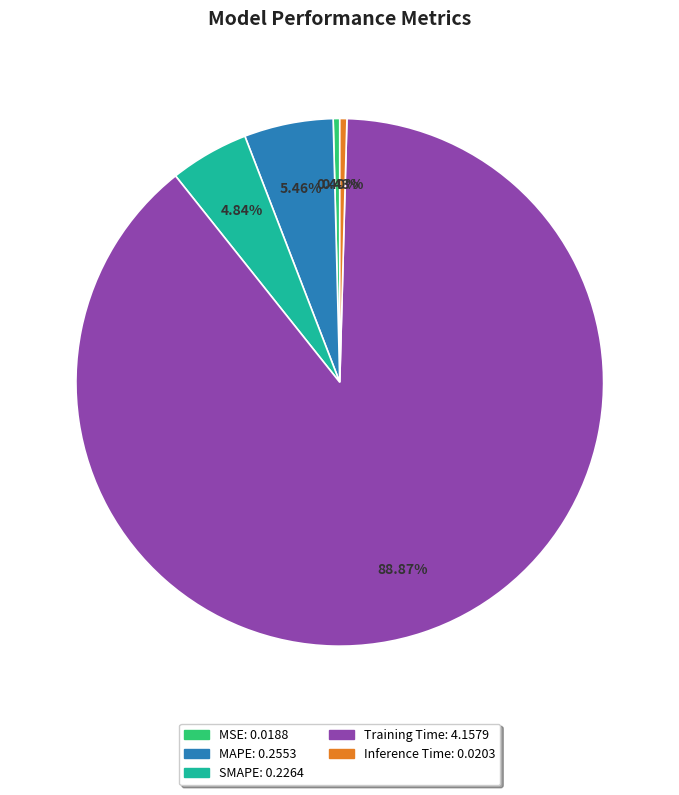

Is there any slice that represents more than half of the pie?

Yes